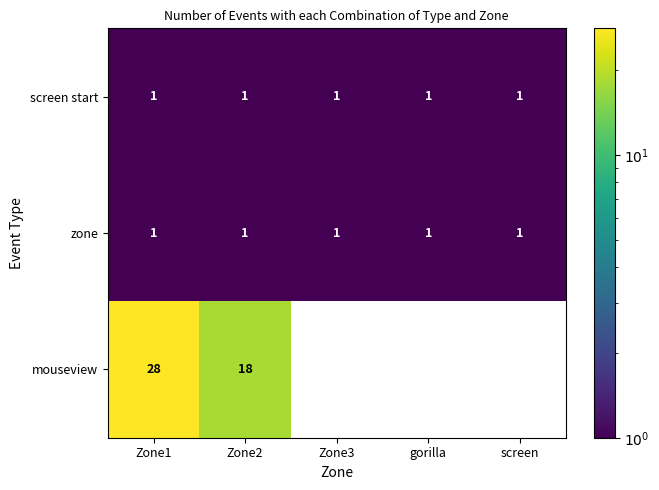

The value of screen start at gorilla is 0.2. True or false?

False